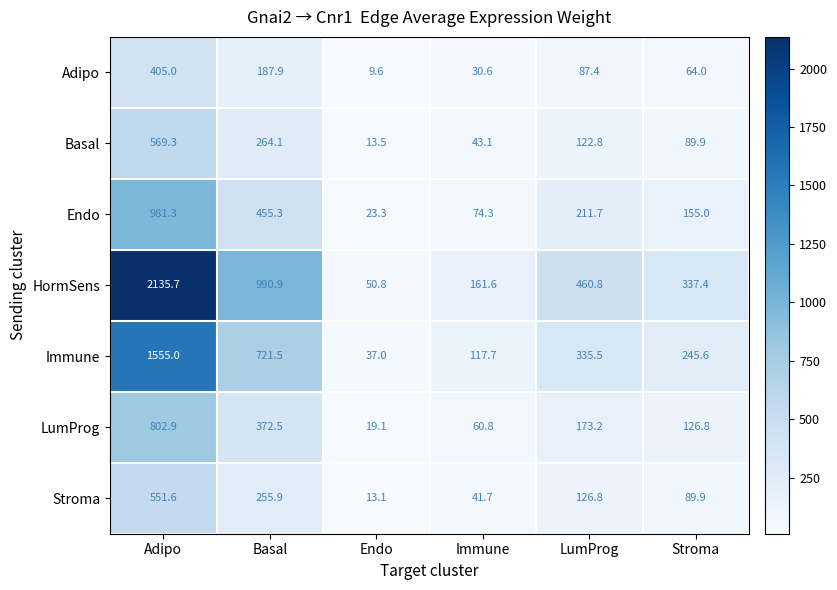

What is the minimum value shown in the chart?

9.6